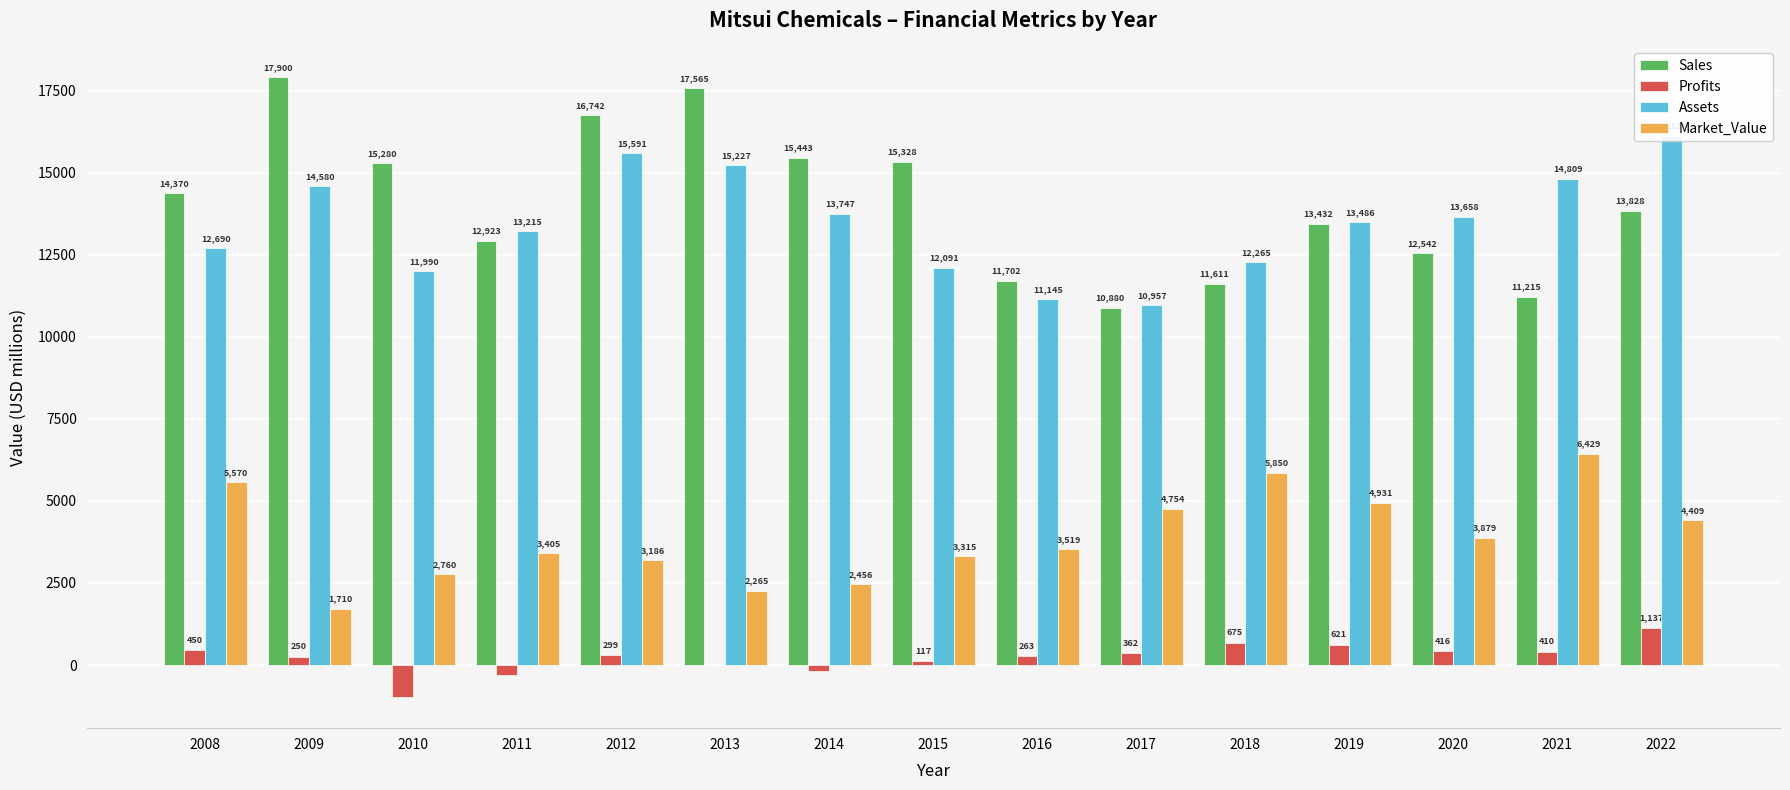

Count the number of data series in this chart.

4